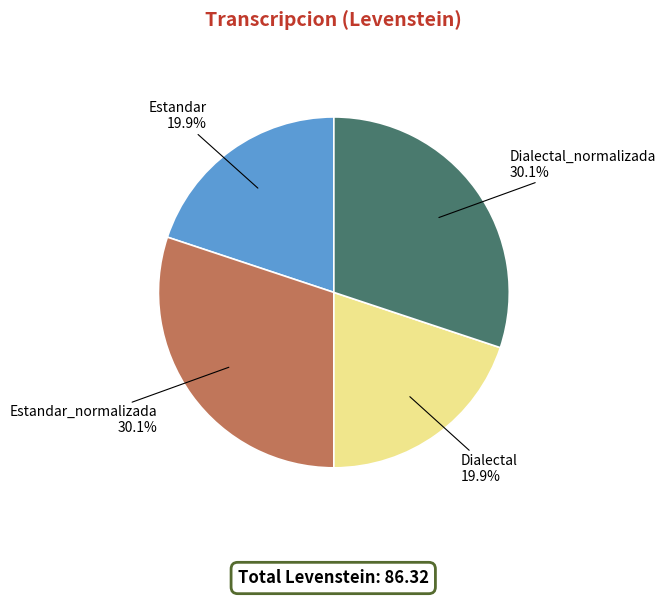

Is there any slice that represents more than half of the pie?

No